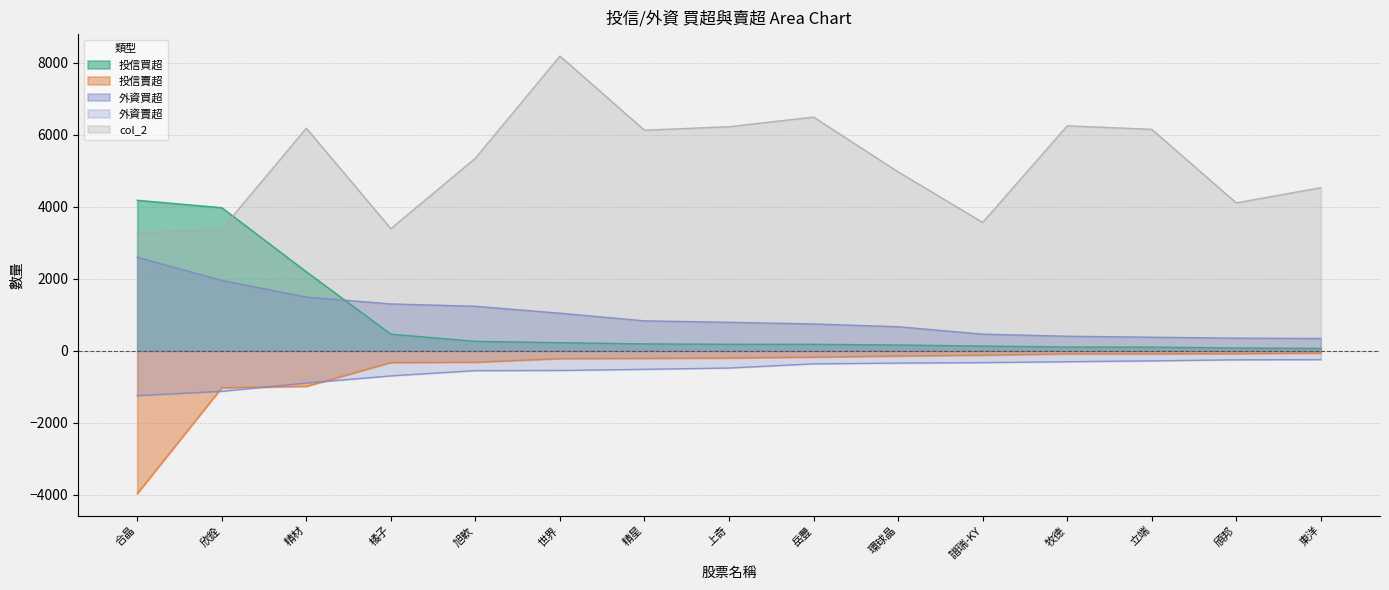

How many lines are shown in the chart?

5